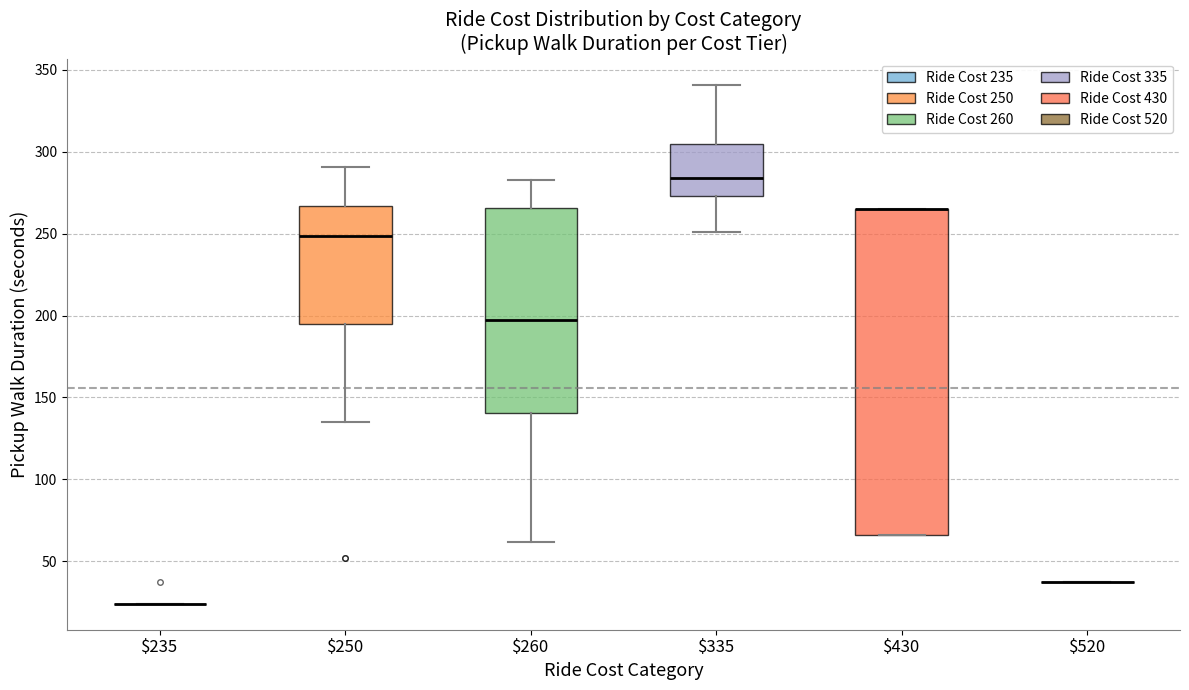

Comparing the boxes themselves (not the whiskers), which one is the tallest?

$430